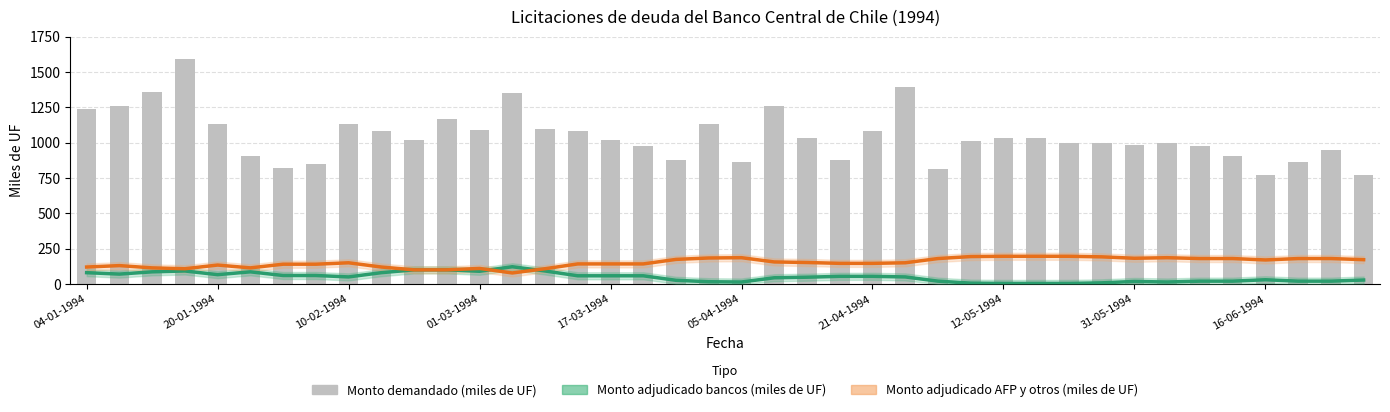

How many values in the Monto adjudicado AFP y otros (miles de UF) series are below 150?

19